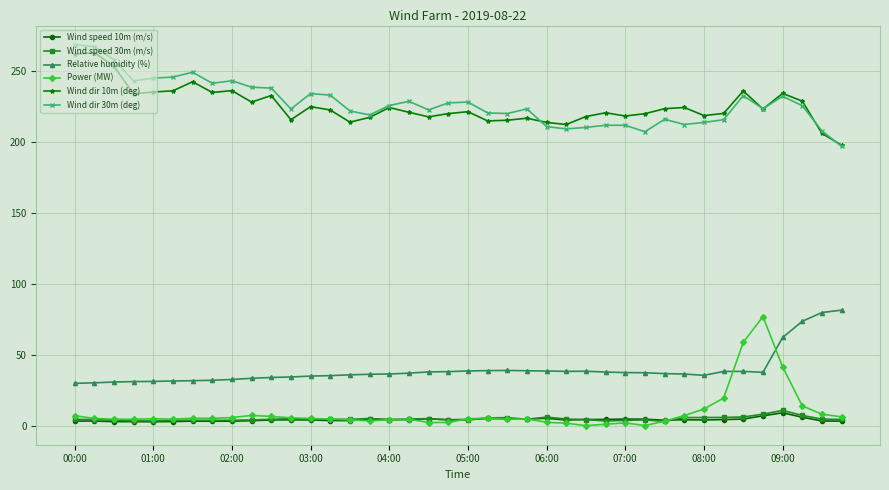

What is the value of the Wind dir 30m (deg) point at the 28th from the left?

212.1